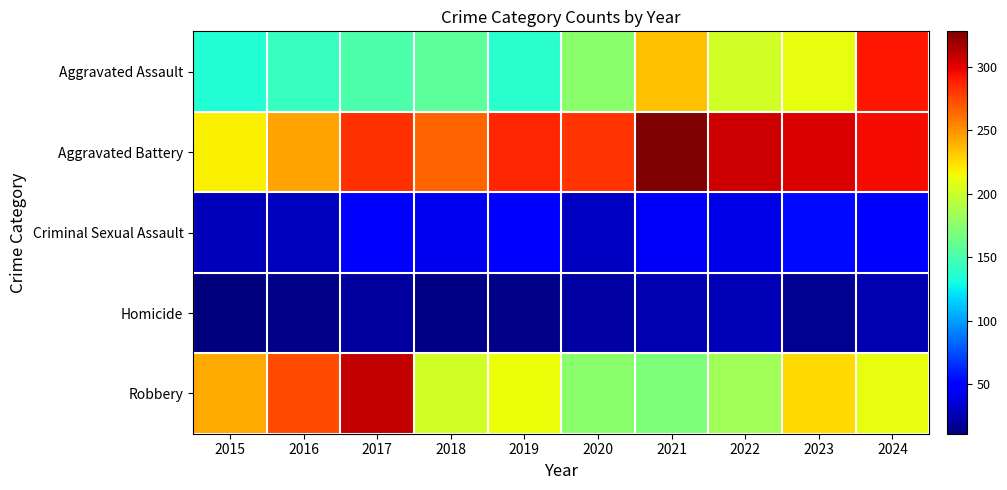

Which series changed the most between 2017 and 2020?

Robbery